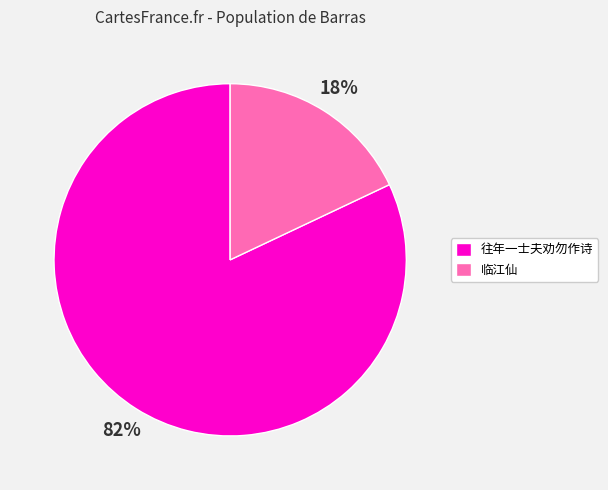

Does any single category account for the majority?

Yes